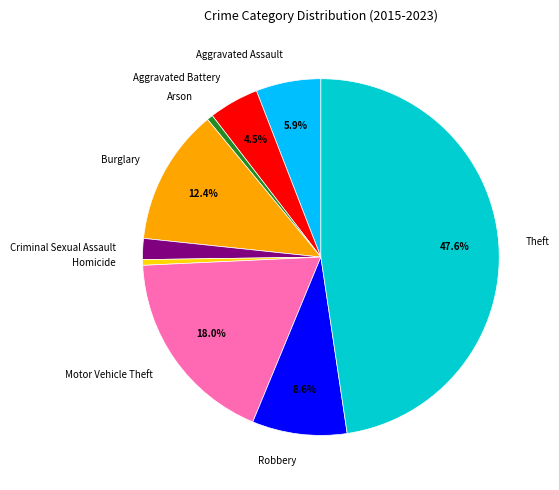

Does Criminal Sexual Assault represent more than half of the total?

No